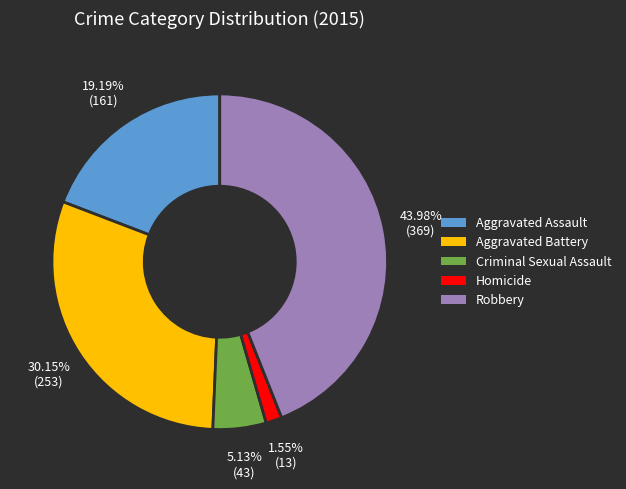

What portion of the pie excludes Aggravated Assault?

80.8%